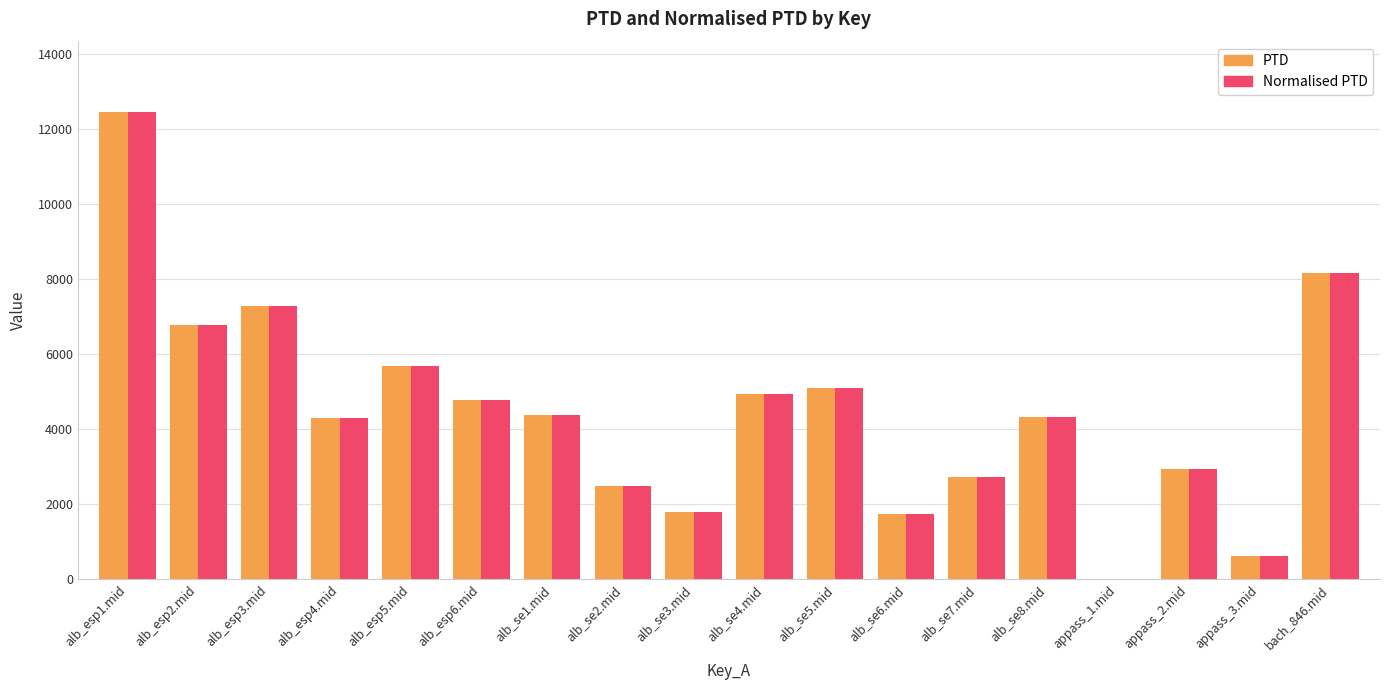

The value of PTD at alb_se4.mid is 8590.3. True or false?

False